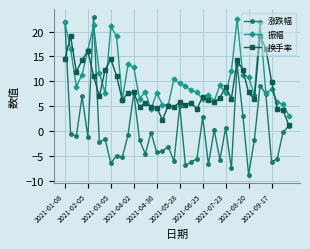

What is the value of the 换手率 point at the 18th from the left?

2.3